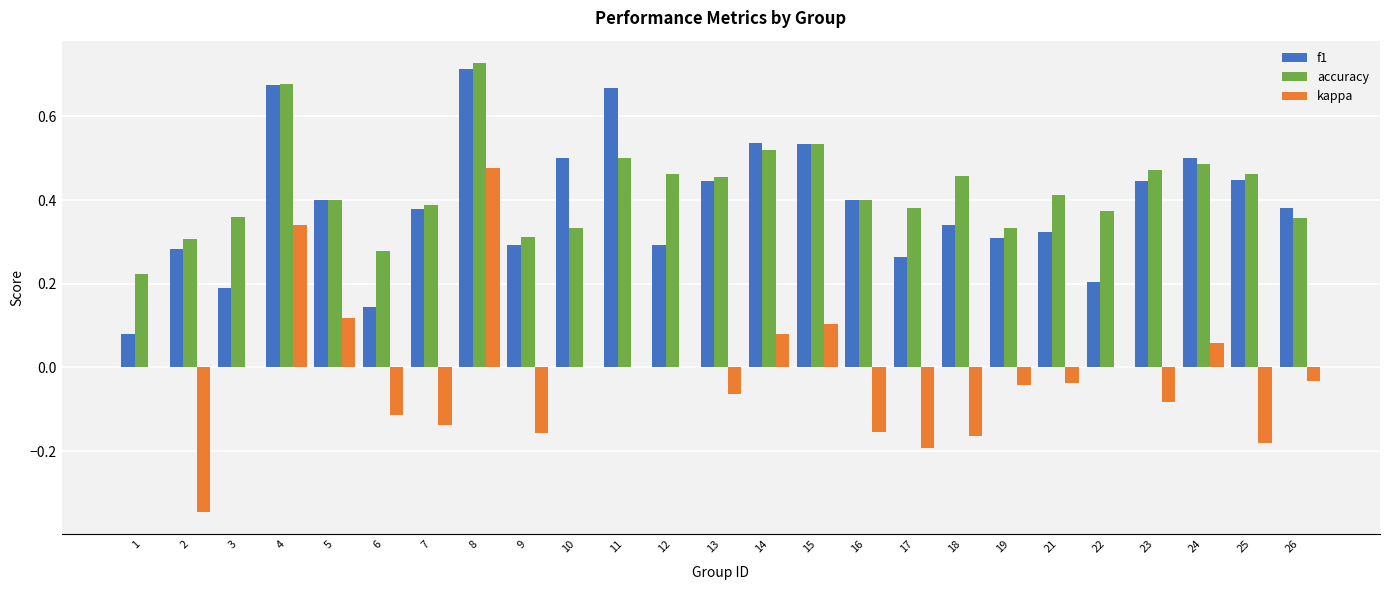

Between 4 and 21, which series saw the biggest shift?

kappa